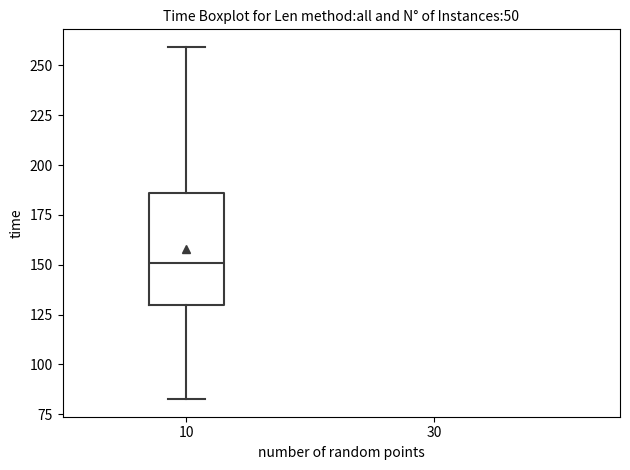

Read this box plot against the y-axis: the position of the median line, the range covered by the box, and the ends of both whiskers. The values are not printed on the chart, so give them approximately, as read against the axis.

median 150, box 130 to 185, whiskers 85 to 260